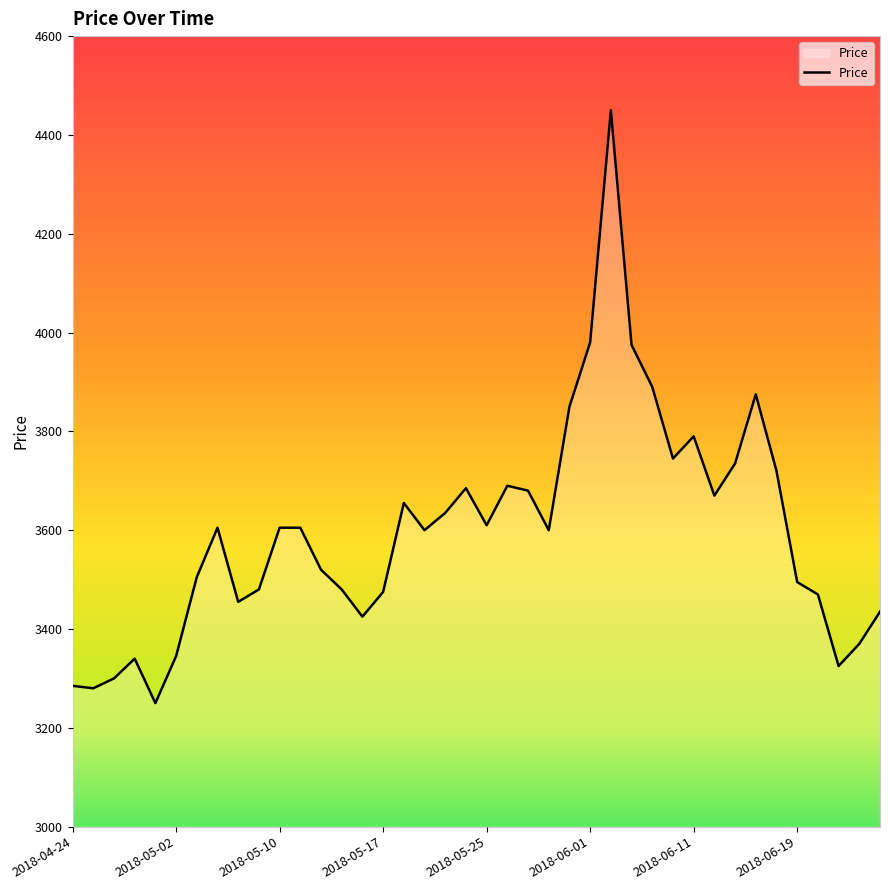

What is the maximum value shown in the chart?

4450